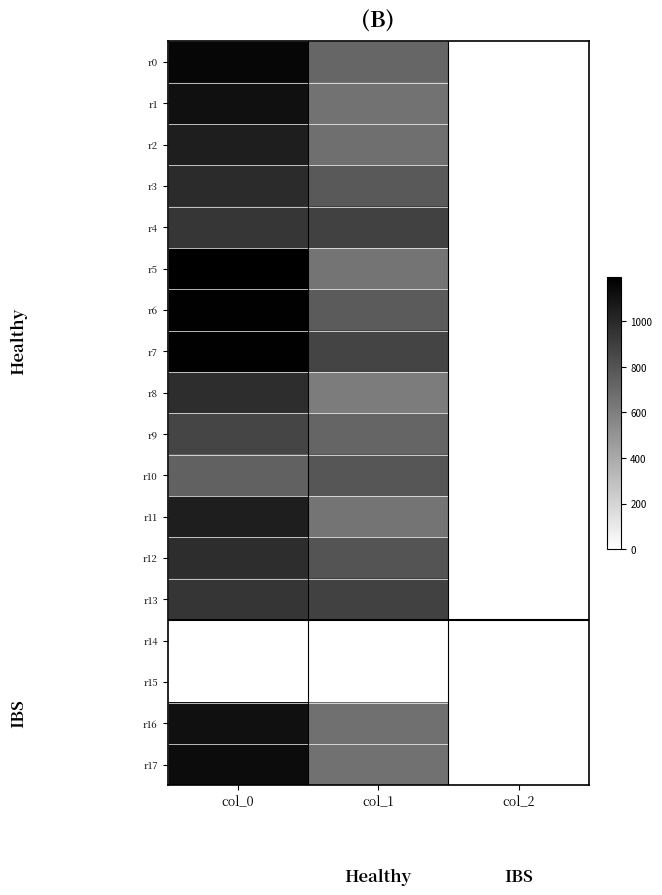

What is the total value across all series at col_2?

32.0